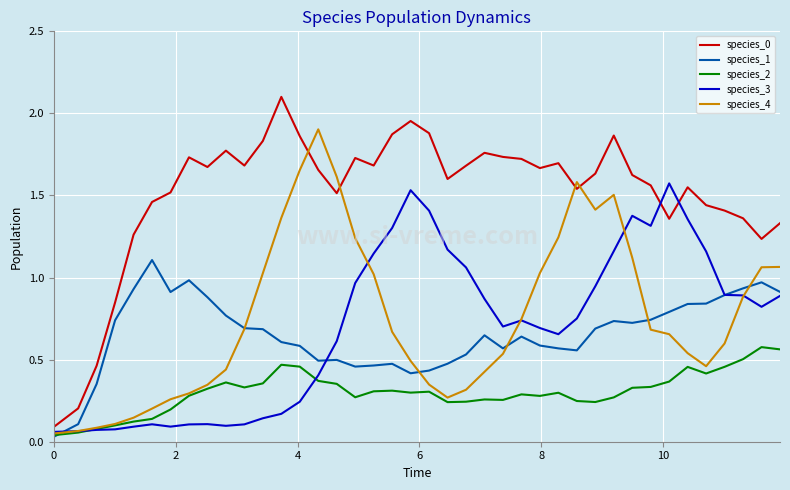

True or false: species_0 and species_4 intersect in this chart.

True